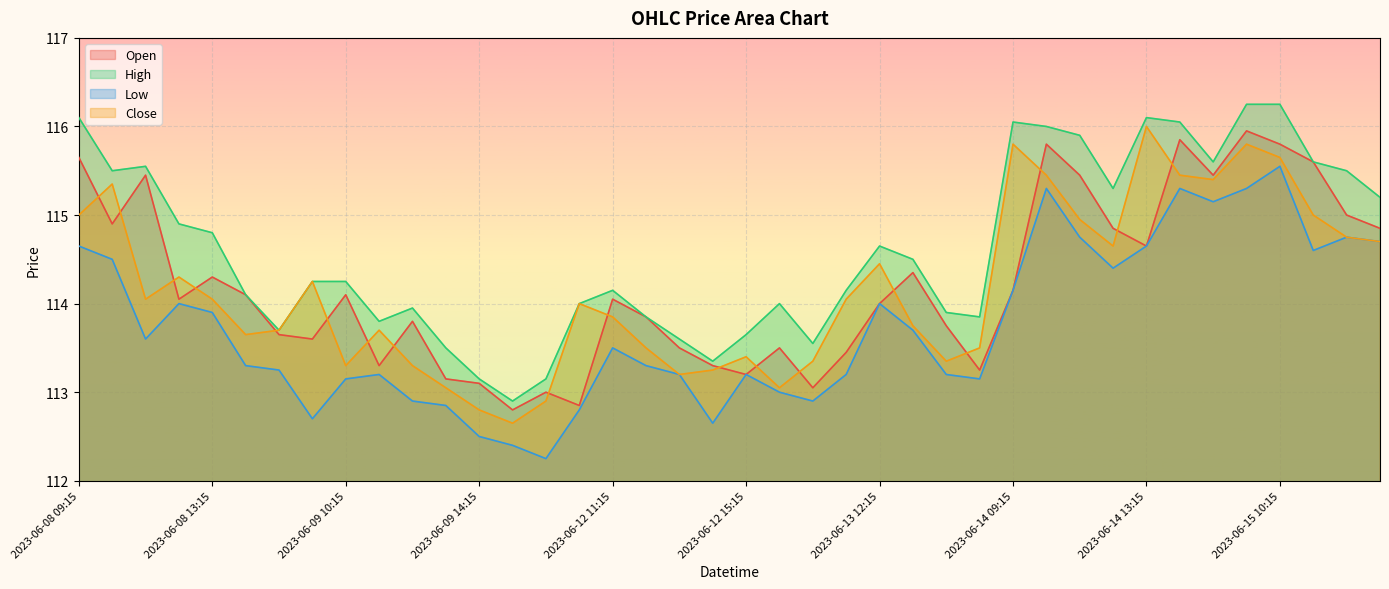

Reading left to right, extract all data points from this chart.

Open: 2023-06-08 09:15=115.7	2023-06-08 10:15=114.9	2023-06-08 11:15=115.5	2023-06-08 12:15=114.0	2023-06-08 13:15=114.3	2023-06-08 14:15=114.1	2023-06-08 15:15=113.7	2023-06-09 09:15=113.6	2023-06-09 10:15=114.1	2023-06-09 11:15=113.3	2023-06-09 12:15=113.8	2023-06-09 13:15=113.2	2023-06-09 14:15=113.1	2023-06-09 15:15=112.8	2023-06-12 09:15=113.0	2023-06-12 10:15=112.8	2023-06-12 11:15=114.0	2023-06-12 12:15=113.8	2023-06-12 13:15=113.5	2023-06-12 14:15=113.3	2023-06-12 15:15=113.2	2023-06-13 09:15=113.5	2023-06-13 10:15=113.0	2023-06-13 11:15=113.5	2023-06-13 12:15=114.0	2023-06-13 13:15=114.3	2023-06-13 14:15=113.8	2023-06-13 15:15=113.2	2023-06-14 09:15=114.2	2023-06-14 10:15=115.8	2023-06-14 11:15=115.5	2023-06-14 12:15=114.8	2023-06-14 13:15=114.7	2023-06-14 14:15=115.8	2023-06-14 15:15=115.5	2023-06-15 09:15=116.0	2023-06-15 10:15=115.8	2023-06-15 11:15=115.6	2023-06-15 12:15=115.0	2023-06-15 13:15=114.8
High: 2023-06-08 09:15=116.1	2023-06-08 10:15=115.5	2023-06-08 11:15=115.5	2023-06-08 12:15=114.9	2023-06-08 13:15=114.8	2023-06-08 14:15=114.1	2023-06-08 15:15=113.7	2023-06-09 09:15=114.2	2023-06-09 10:15=114.2	2023-06-09 11:15=113.8	2023-06-09 12:15=114.0	2023-06-09 13:15=113.5	2023-06-09 14:15=113.2	2023-06-09 15:15=112.9	2023-06-12 09:15=113.2	2023-06-12 10:15=114.0	2023-06-12 11:15=114.2	2023-06-12 12:15=113.8	2023-06-12 13:15=113.6	2023-06-12 14:15=113.3	2023-06-12 15:15=113.7	2023-06-13 09:15=114.0	2023-06-13 10:15=113.5	2023-06-13 11:15=114.2	2023-06-13 12:15=114.7	2023-06-13 13:15=114.5	2023-06-13 14:15=113.9	2023-06-13 15:15=113.8	2023-06-14 09:15=116.0	2023-06-14 10:15=116.0	2023-06-14 11:15=115.9	2023-06-14 12:15=115.3	2023-06-14 13:15=116.1	2023-06-14 14:15=116.0	2023-06-14 15:15=115.6	2023-06-15 09:15=116.2	2023-06-15 10:15=116.2	2023-06-15 11:15=115.6	2023-06-15 12:15=115.5	2023-06-15 13:15=115.2
Low: 2023-06-08 09:15=114.7	2023-06-08 10:15=114.5	2023-06-08 11:15=113.6	2023-06-08 12:15=114.0	2023-06-08 13:15=113.9	2023-06-08 14:15=113.3	2023-06-08 15:15=113.2	2023-06-09 09:15=112.7	2023-06-09 10:15=113.2	2023-06-09 11:15=113.2	2023-06-09 12:15=112.9	2023-06-09 13:15=112.8	2023-06-09 14:15=112.5	2023-06-09 15:15=112.4	2023-06-12 09:15=112.2	2023-06-12 10:15=112.8	2023-06-12 11:15=113.5	2023-06-12 12:15=113.3	2023-06-12 13:15=113.2	2023-06-12 14:15=112.7	2023-06-12 15:15=113.2	2023-06-13 09:15=113.0	2023-06-13 10:15=112.9	2023-06-13 11:15=113.2	2023-06-13 12:15=114.0	2023-06-13 13:15=113.7	2023-06-13 14:15=113.2	2023-06-13 15:15=113.2	2023-06-14 09:15=114.2	2023-06-14 10:15=115.3	2023-06-14 11:15=114.8	2023-06-14 12:15=114.4	2023-06-14 13:15=114.7	2023-06-14 14:15=115.3	2023-06-14 15:15=115.2	2023-06-15 09:15=115.3	2023-06-15 10:15=115.5	2023-06-15 11:15=114.6	2023-06-15 12:15=114.8	2023-06-15 13:15=114.7
Close: 2023-06-08 09:15=115.0	2023-06-08 10:15=115.3	2023-06-08 11:15=114.0	2023-06-08 12:15=114.3	2023-06-08 13:15=114.0	2023-06-08 14:15=113.7	2023-06-08 15:15=113.7	2023-06-09 09:15=114.2	2023-06-09 10:15=113.3	2023-06-09 11:15=113.7	2023-06-09 12:15=113.3	2023-06-09 13:15=113.0	2023-06-09 14:15=112.8	2023-06-09 15:15=112.7	2023-06-12 09:15=112.9	2023-06-12 10:15=114.0	2023-06-12 11:15=113.8	2023-06-12 12:15=113.5	2023-06-12 13:15=113.2	2023-06-12 14:15=113.2	2023-06-12 15:15=113.4	2023-06-13 09:15=113.0	2023-06-13 10:15=113.3	2023-06-13 11:15=114.0	2023-06-13 12:15=114.5	2023-06-13 13:15=113.8	2023-06-13 14:15=113.3	2023-06-13 15:15=113.5	2023-06-14 09:15=115.8	2023-06-14 10:15=115.5	2023-06-14 11:15=115.0	2023-06-14 12:15=114.7	2023-06-14 13:15=116.0	2023-06-14 14:15=115.5	2023-06-14 15:15=115.4	2023-06-15 09:15=115.8	2023-06-15 10:15=115.7	2023-06-15 11:15=115.0	2023-06-15 12:15=114.8	2023-06-15 13:15=114.7